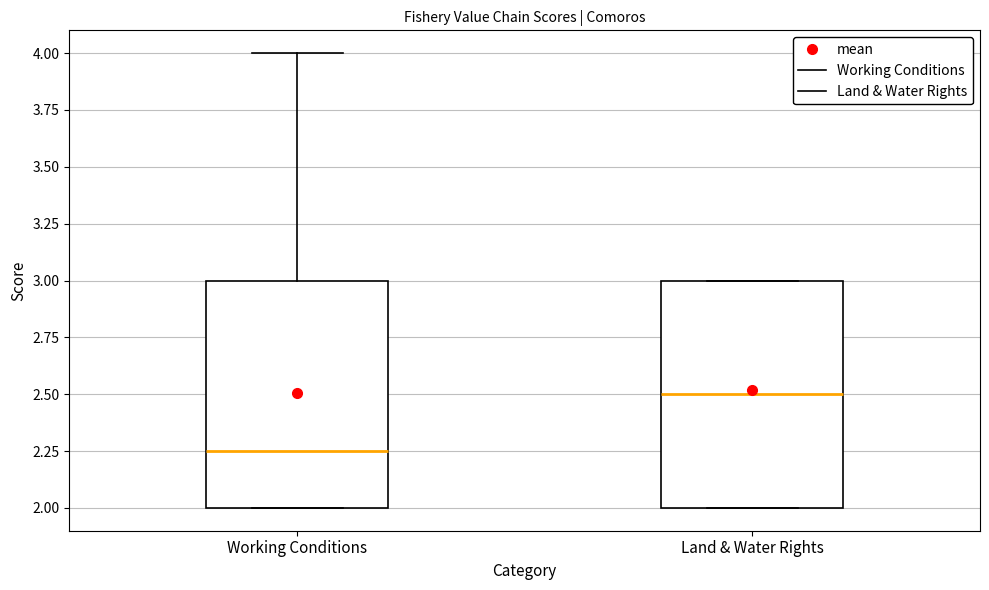

Reading left to right, read every box against the y-axis: the position of its median line, the range the box covers, and the ends of its whiskers. The values are not printed on the chart, so give them approximately, as read against the axis.

Working Conditions: median 2.25, box 2.00 to 3.00, whiskers 2.00 to 4.00
Land & Water Rights: median 2.50, box 2.00 to 3.00, whiskers 2.00 to 3.00